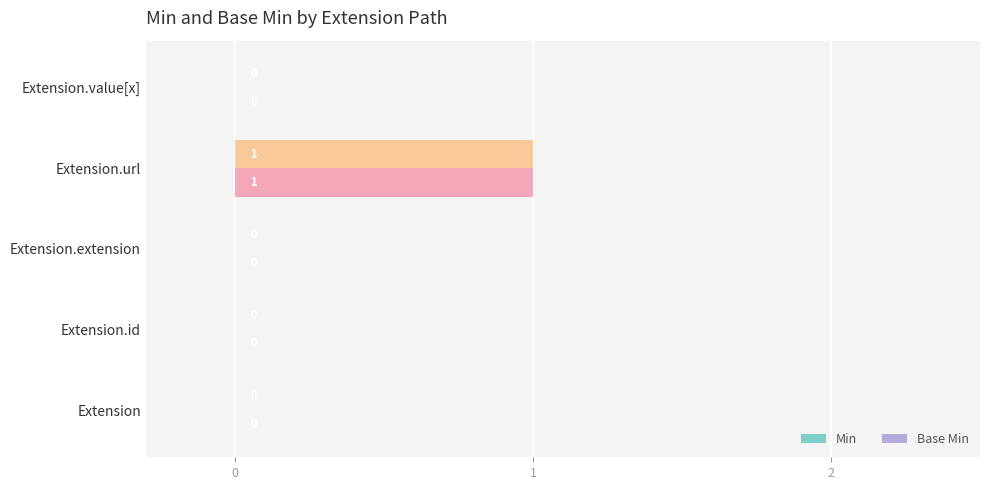

How many series are shown in this chart?

2